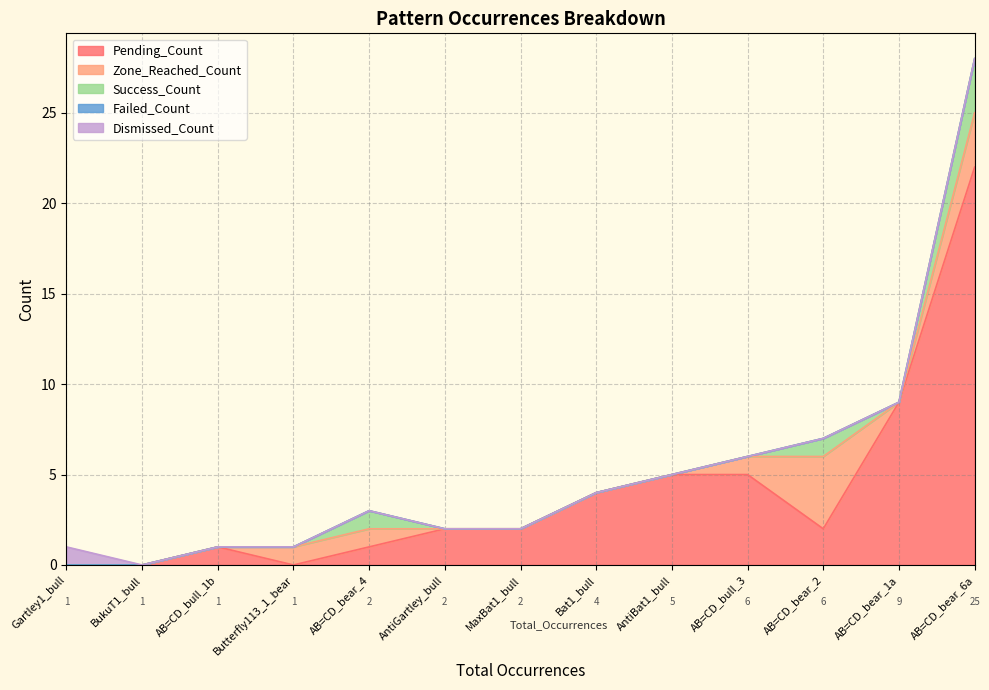

True or false: Failed_Count and Pending_Count intersect in this chart.

False